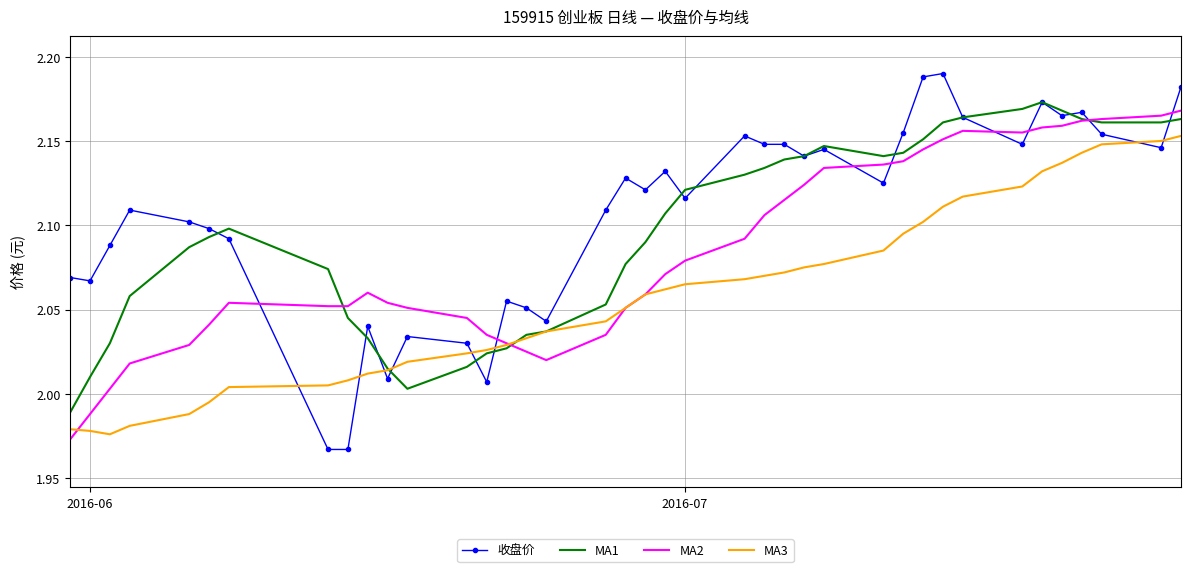

Which series has the widest spread of values?

收盘价